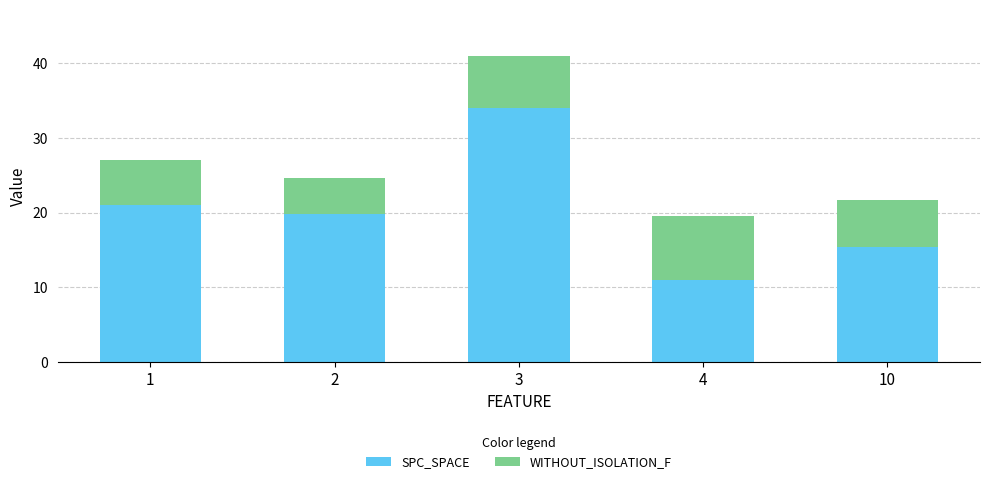

Rank the categories by SPC_SPACE value from highest to lowest.

3, 1, 2, 10, 4